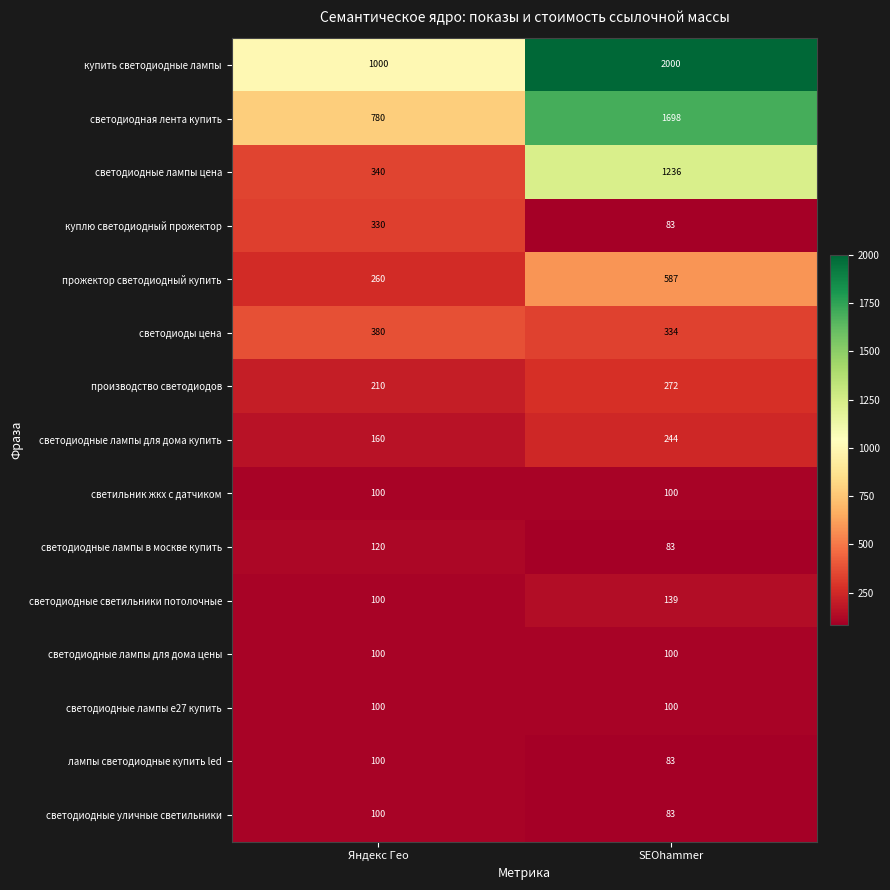

Read the куплю светодиодный прожектор value at Яндекс Гео.

330